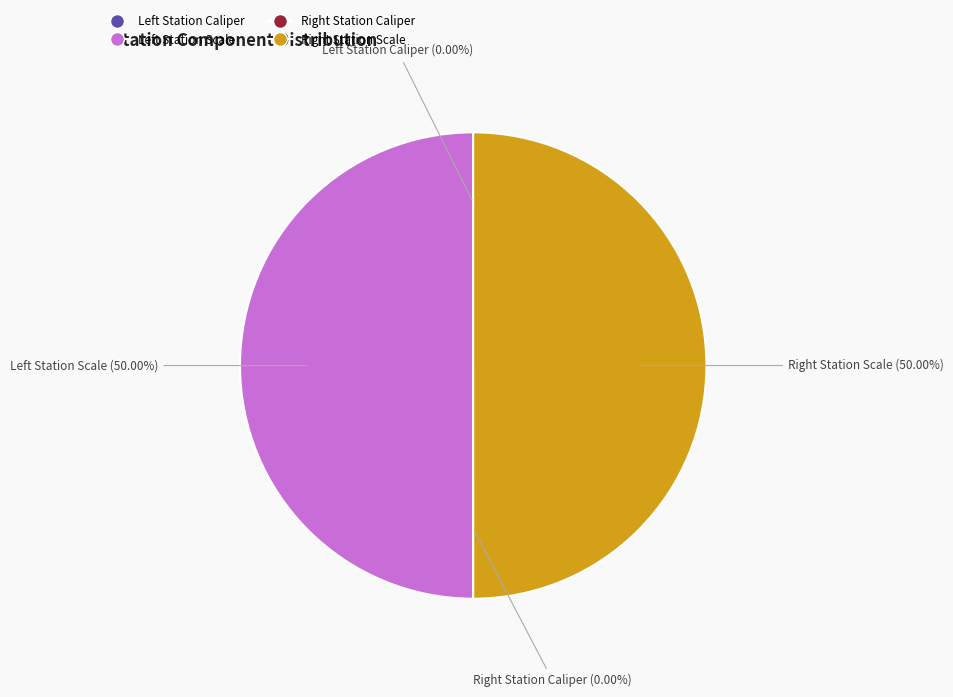

To the nearest percent, what is the average slice percentage?

25%